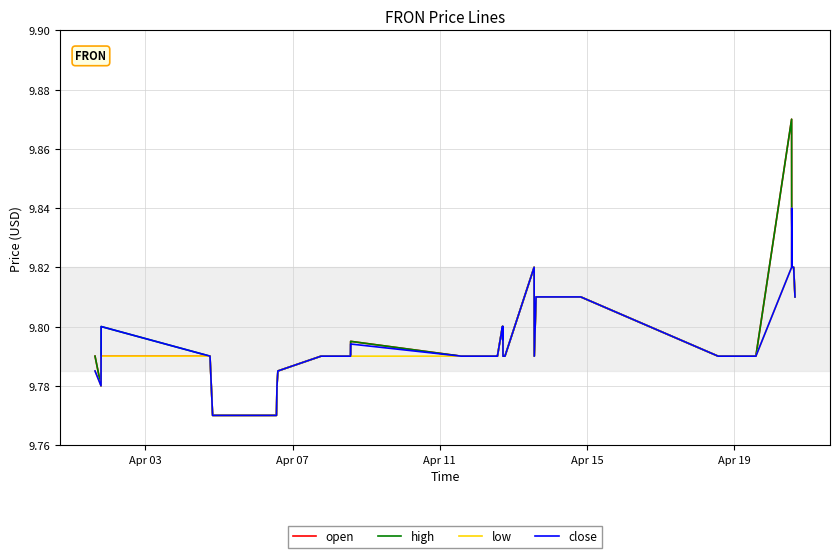

How many lines are shown in the chart?

4